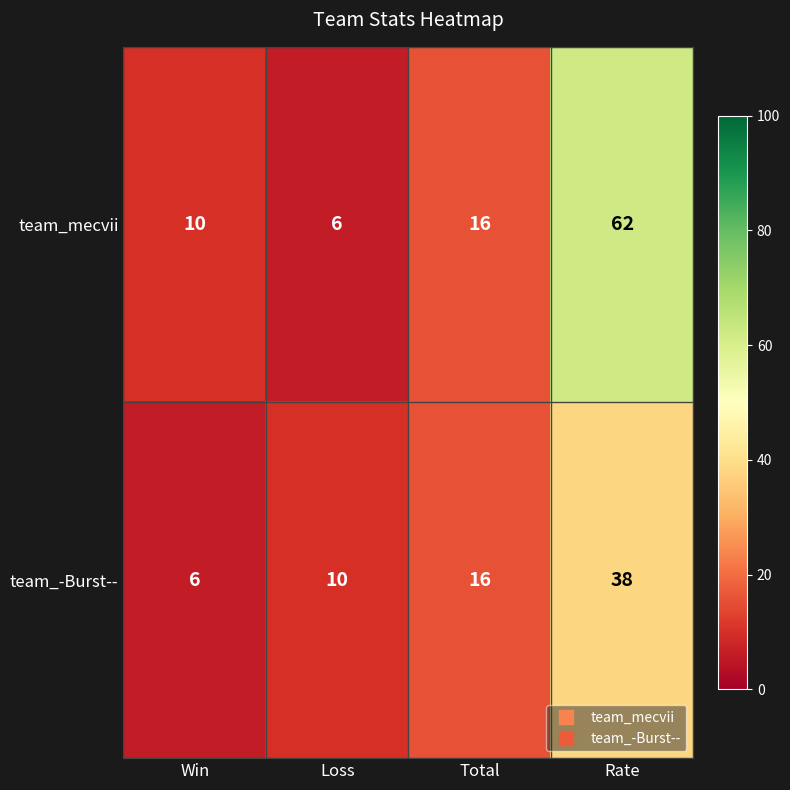

What is the average value of the team_-Burst-- series?

18